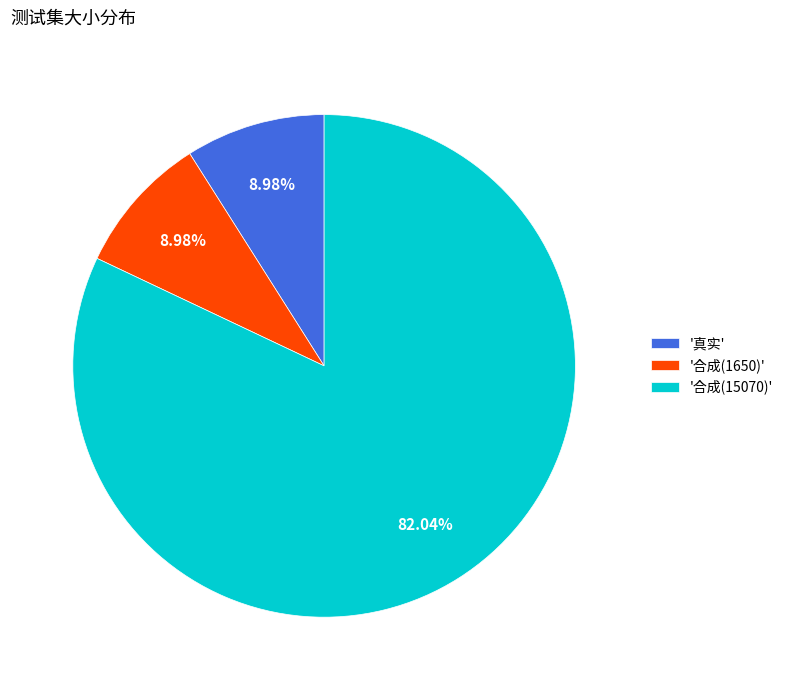

Does '合成(1650)' account for over 50% of the chart?

No